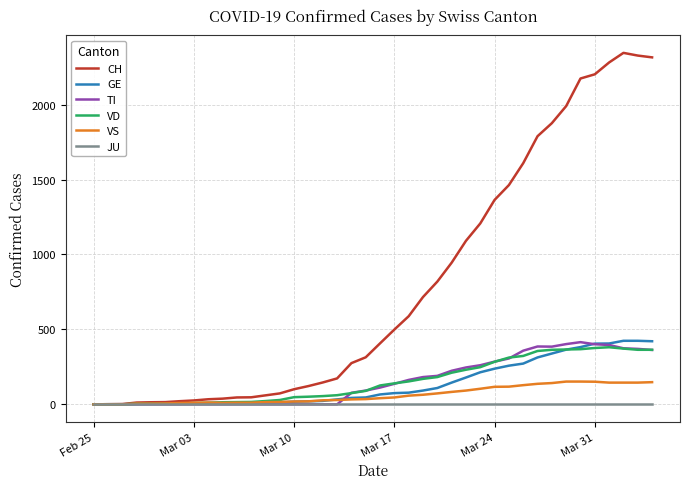

Which series has the largest total across all categories?

CH